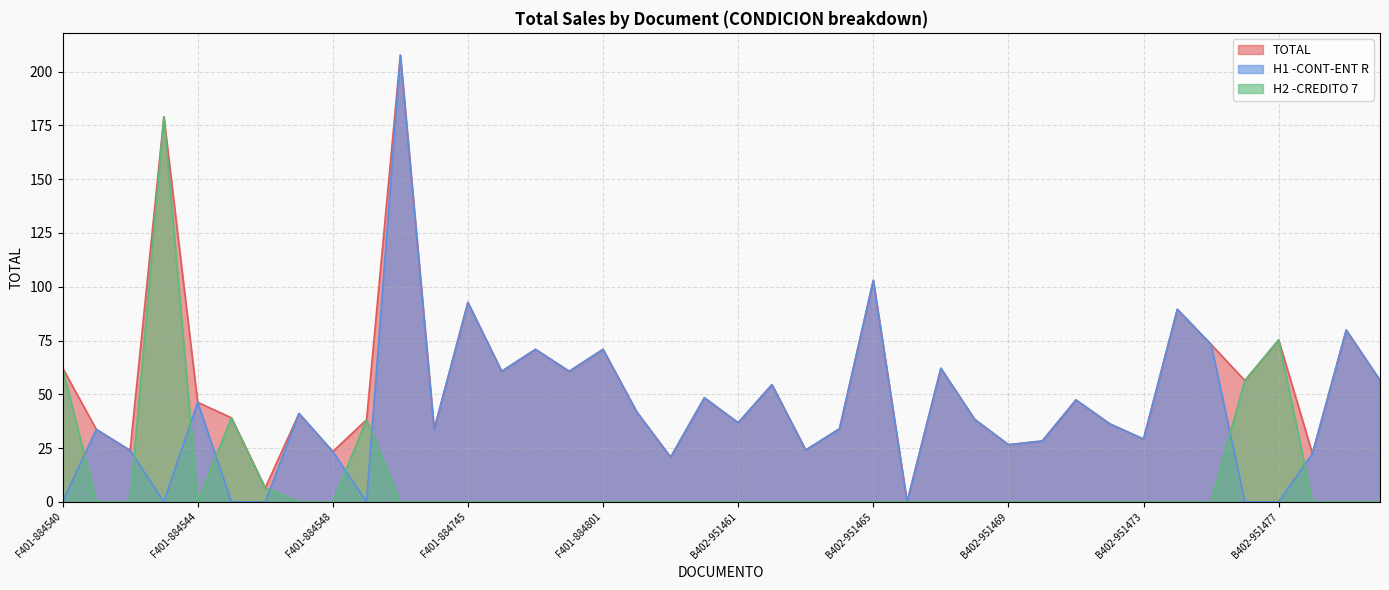

Reading left to right, list all the values displayed in this chart.

TOTAL: 62.3	33.7	23.9	179.0	46.3	39.1	6.5	41.1	23.4	38.2	207.6	33.7	92.7	60.7	70.9	60.7	70.9	41.8	20.8	48.4	36.8	54.5	24.1	34.0	103.0	0.0	62.1	38.4	26.6	28.3	47.4	36.3	29.2	89.5	73.2	56.4	75.3	22.5	79.9	56.5
H1 -CONT-ENT R: 0.0	33.7	23.9	0.0	46.3	0.0	0.0	41.1	23.4	0.0	207.6	33.7	92.7	60.7	70.9	60.7	70.9	41.8	20.8	48.4	36.8	54.5	24.1	34.0	103.0	0.0	62.1	38.4	26.6	28.3	47.4	36.3	29.2	89.5	73.2	0.0	0.0	22.5	79.9	56.5
H2 -CREDITO 7: 62.3	0.0	0.0	179.0	0.0	39.1	6.5	0.0	0.0	38.2	0.0	0.0	0.0	0.0	0.0	0.0	0.0	0.0	0.0	0.0	0.0	0.0	0.0	0.0	0.0	0.0	0.0	0.0	0.0	0.0	0.0	0.0	0.0	0.0	0.0	56.4	75.3	0.0	0.0	0.0